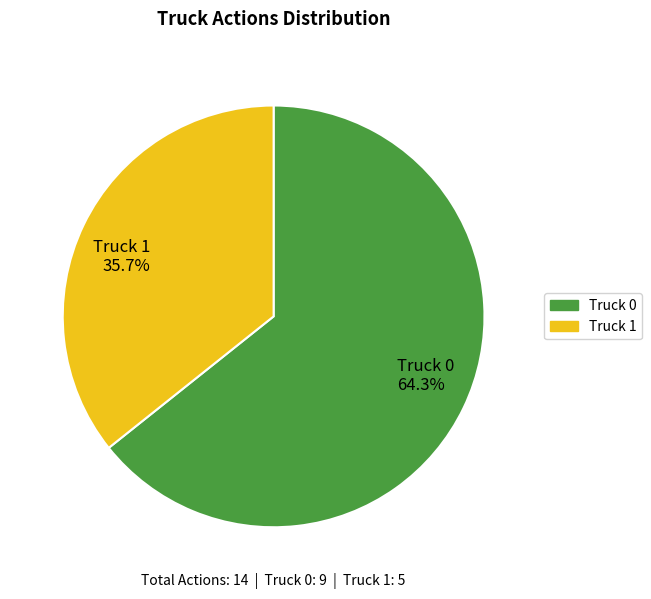

What is the largest slice in the pie chart?

Truck 0